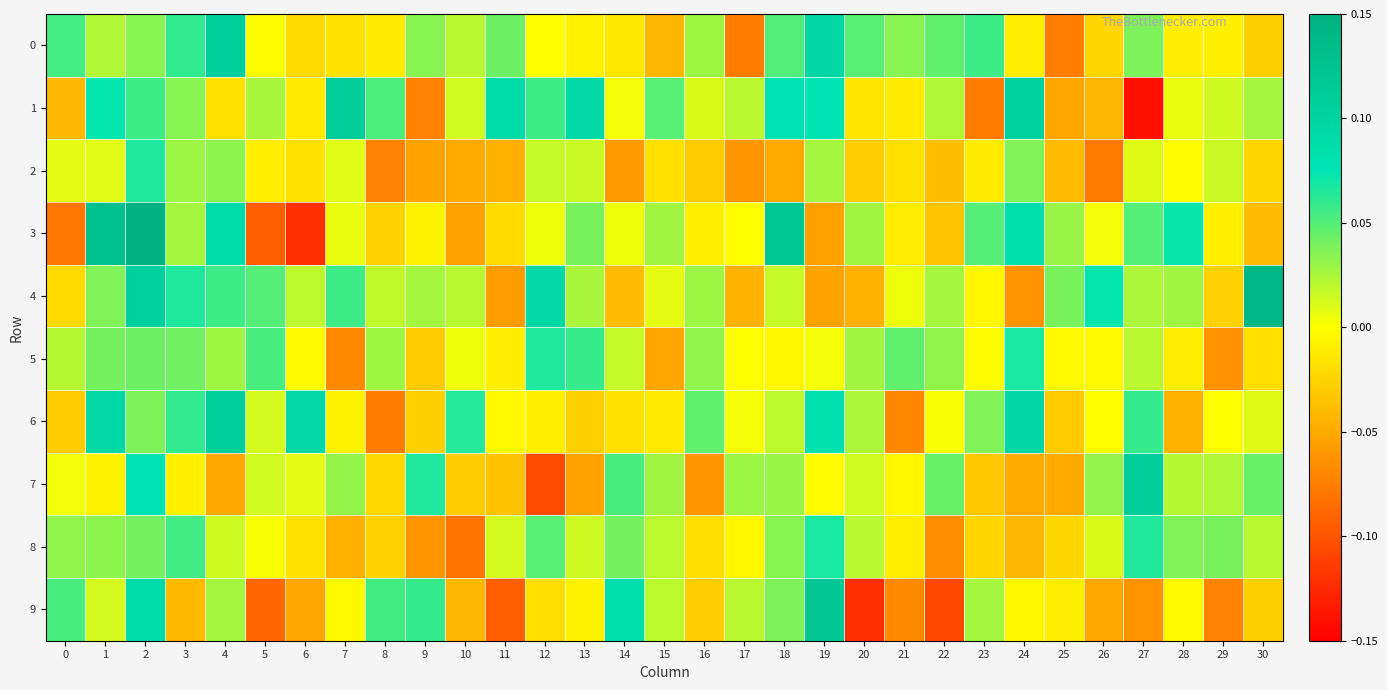

Count the number of data series in this chart.

10